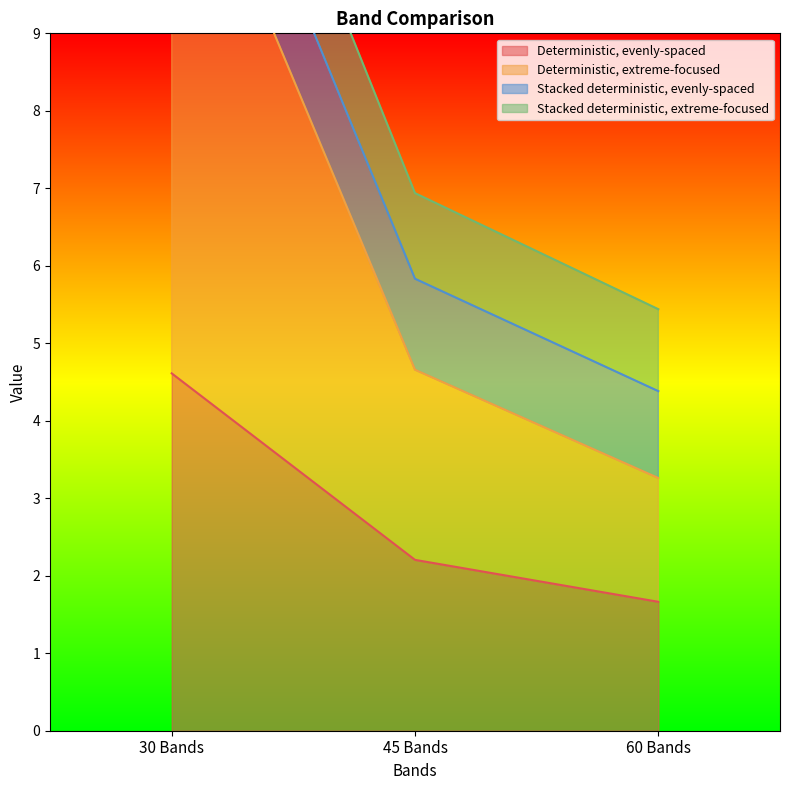

Where is Stacked deterministic, evenly-spaced nearest to the value 10?

45 Bands